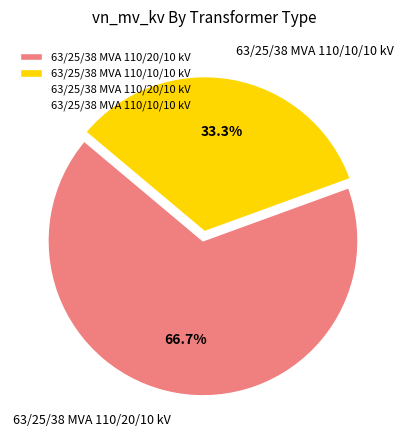

Does 63/25/38 MVA 110/20/10 kV represent more than half of the total?

Yes